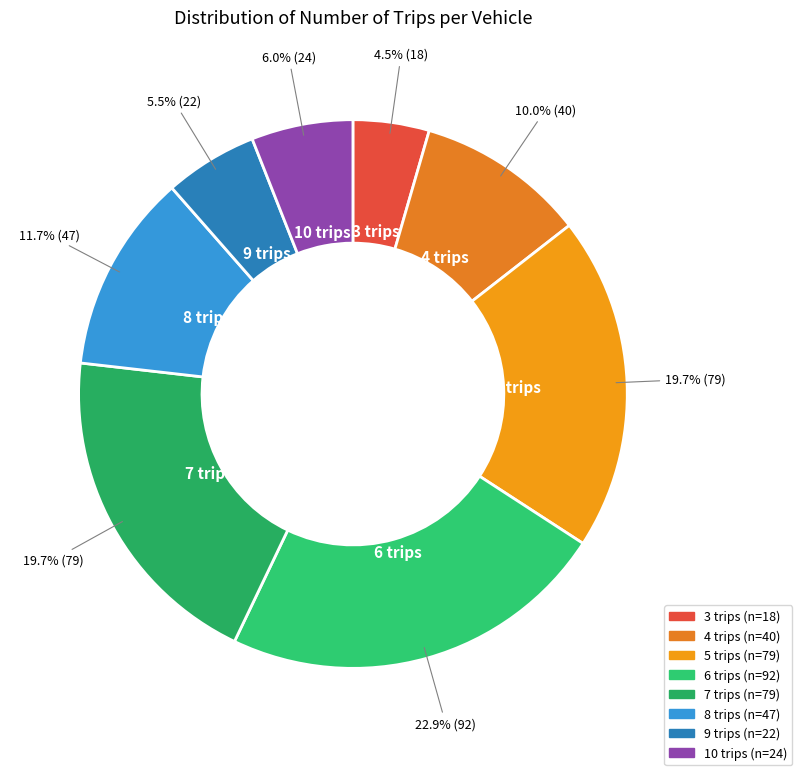

How many slices are in this pie chart?

8